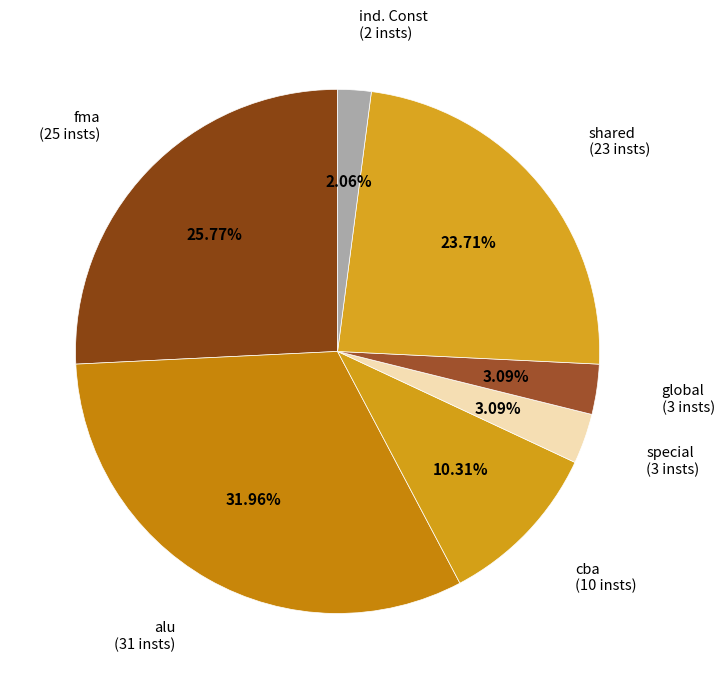

Is the sum of shared and fma greater than half?

No